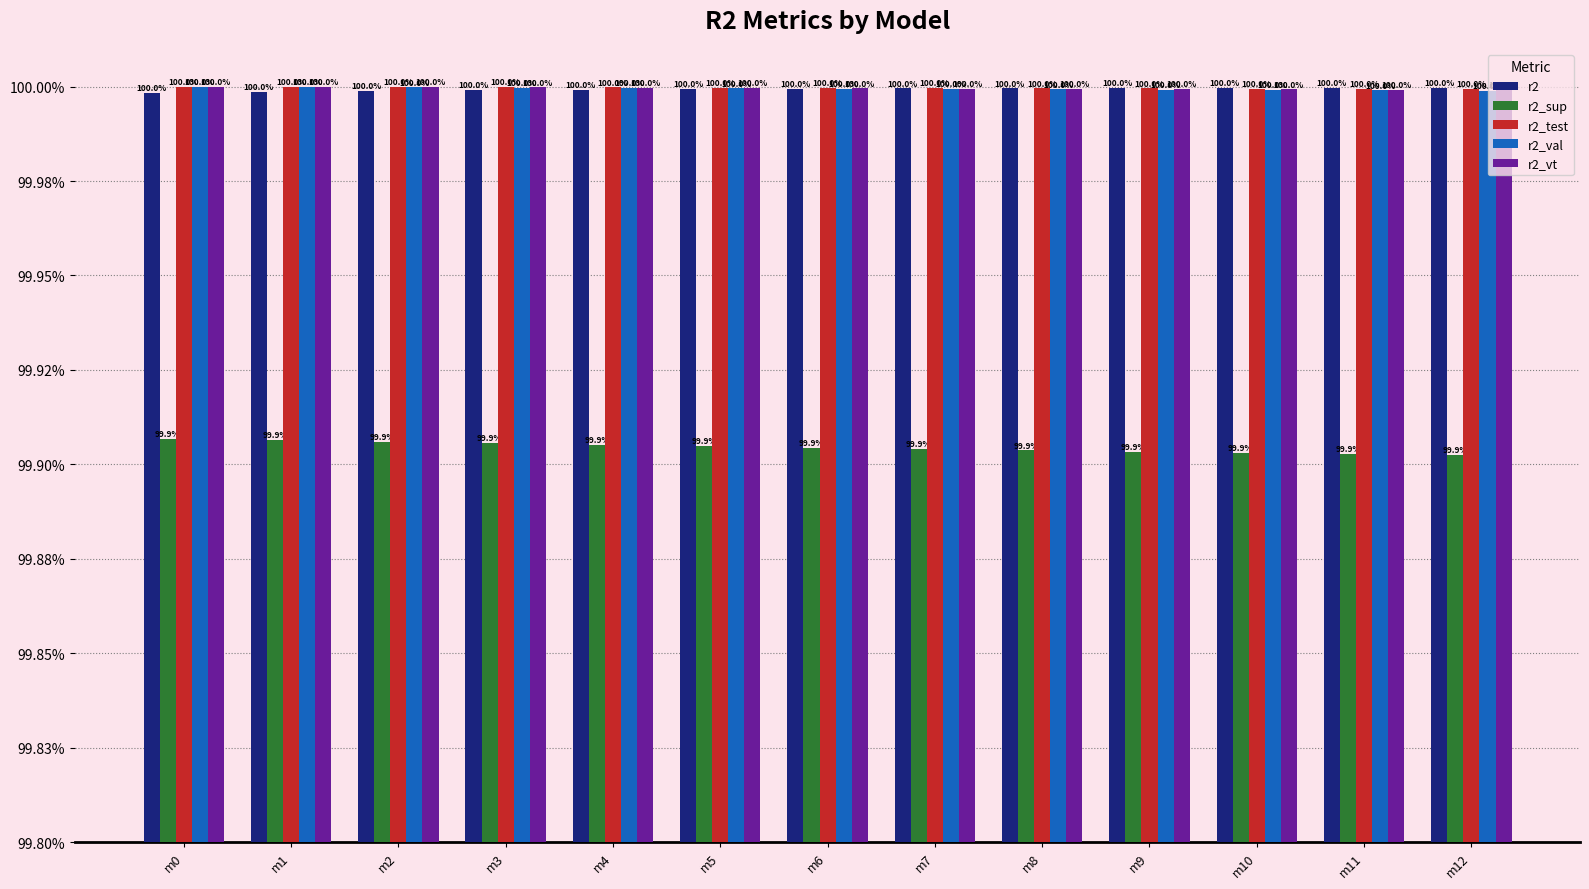

Where is r2_test nearest to the value 0?

m12